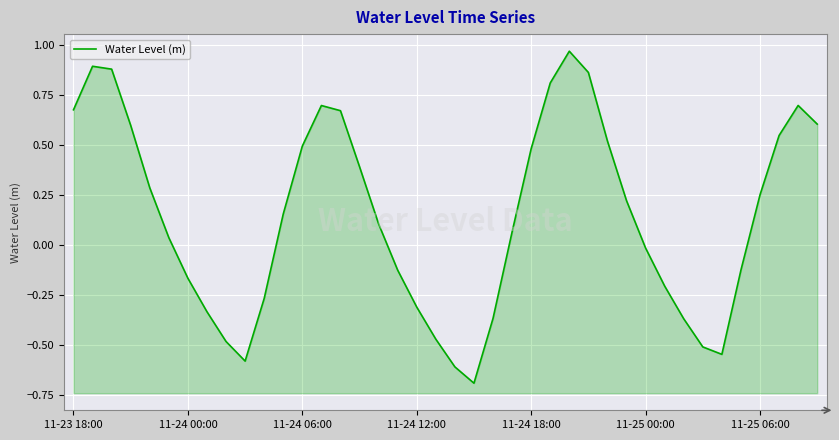

What is the average value?

0.1